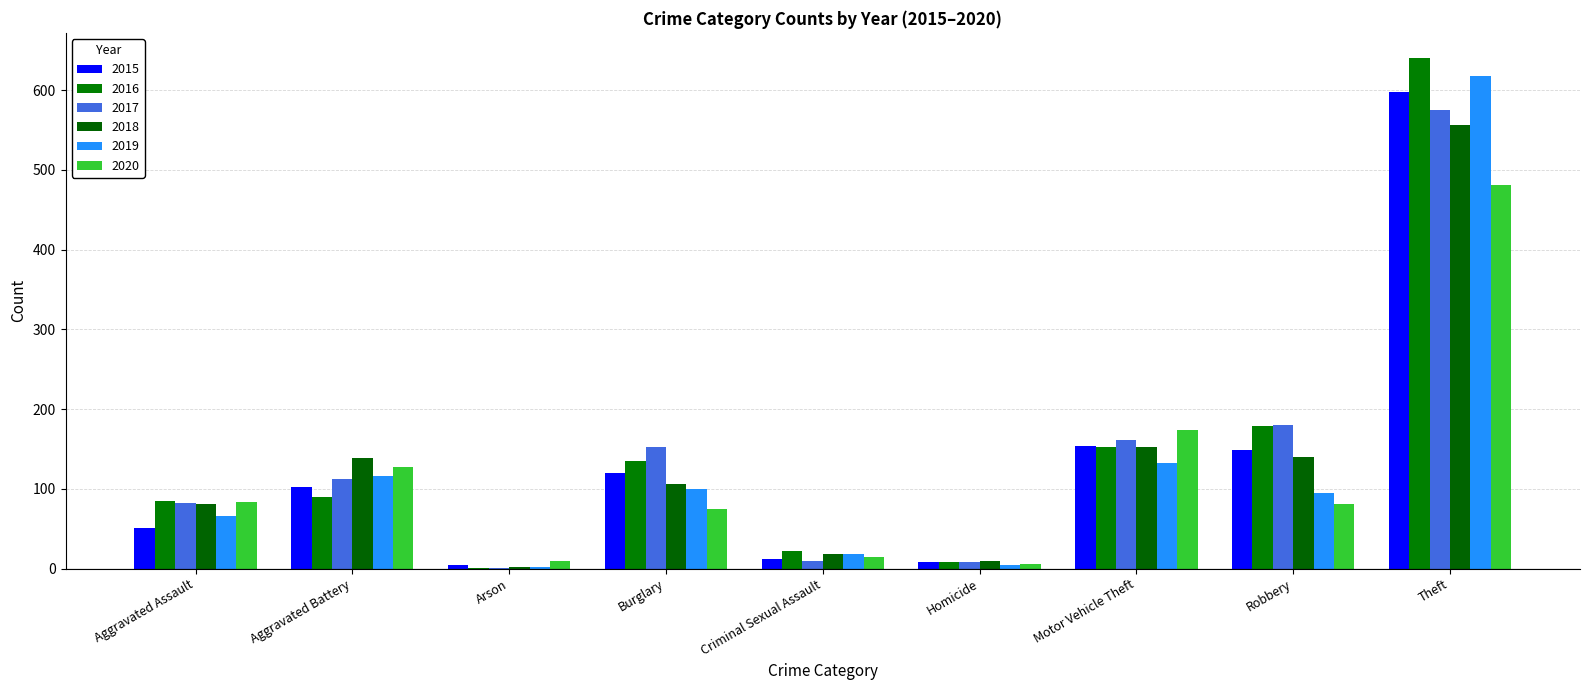

The 2018 series shows 224 at Aggravated Battery. True or false?

False